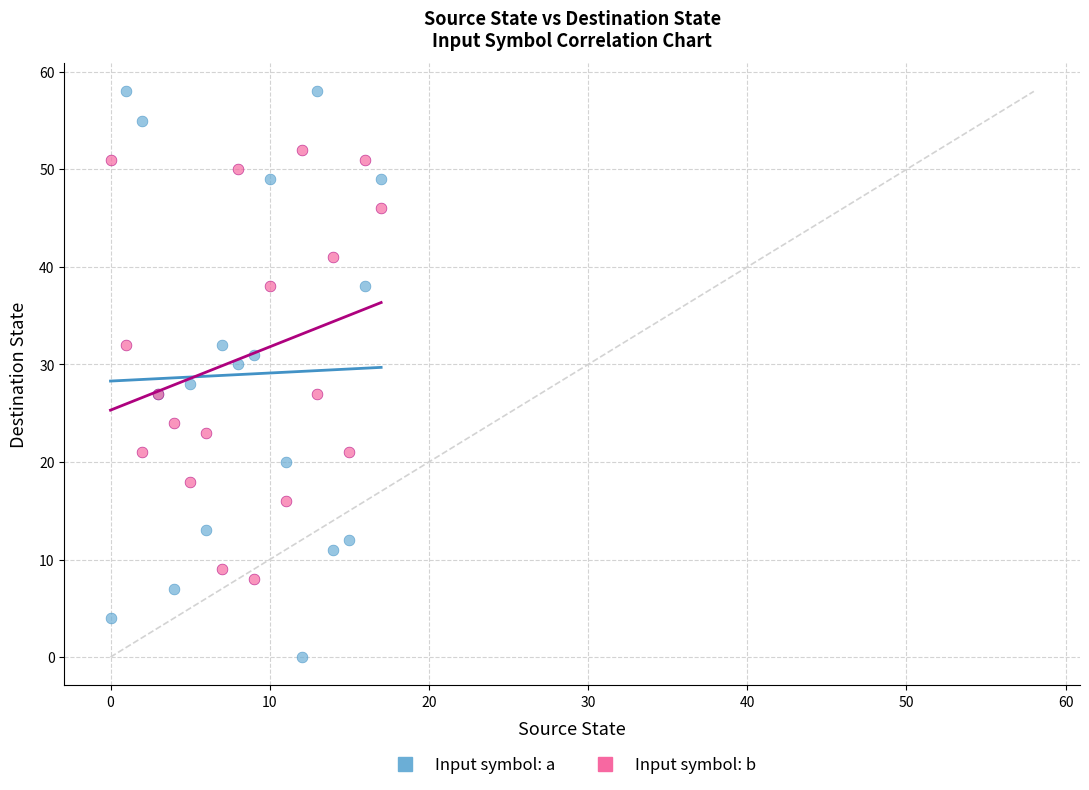

Which series reaches the maximum Y coordinate?

Input symbol: a